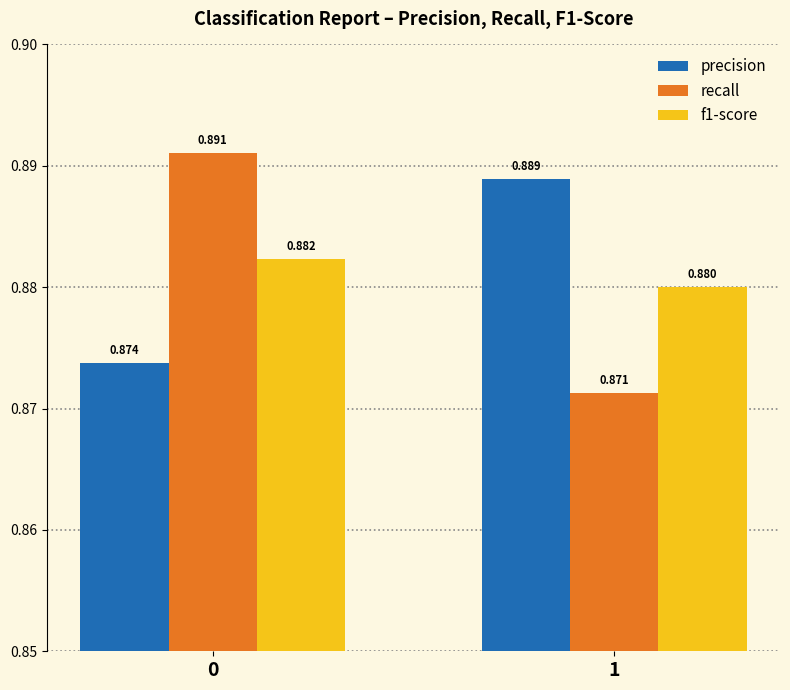

Are the bars horizontal?

No